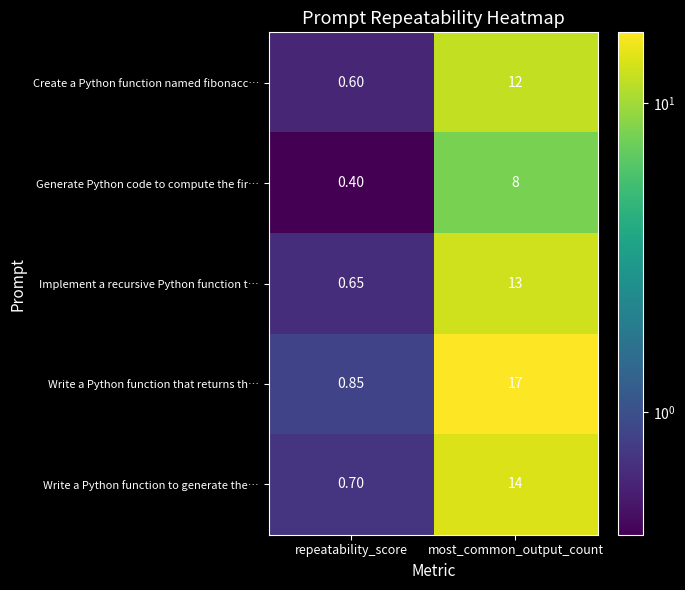

Rank the series at most_common_output_count from highest to lowest value.

Write a Python function that returns th…, Write a Python function to generate the…, Implement a recursive Python function t…, Create a Python function named fibonacc…, Generate Python code to compute the fir…